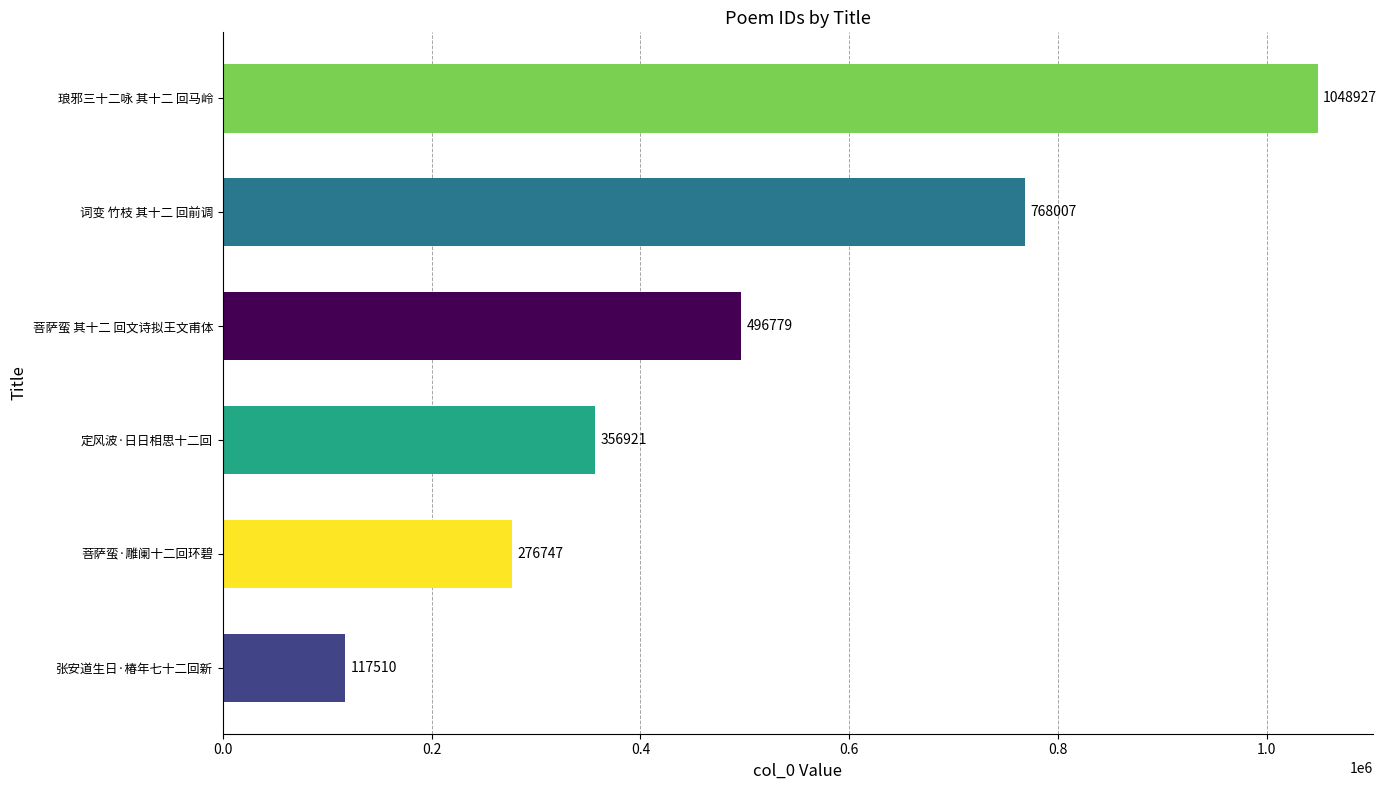

Rank the categories by value from highest to lowest.

琅邪三十二咏 其十二 回马岭, 词变 竹枝 其十二 回前调, 菩萨蛮 其十二 回文诗拟王文甫体, 定风波·日日相思十二回, 菩萨蛮·雕阑十二回环碧, 张安道生日·椿年七十二回新